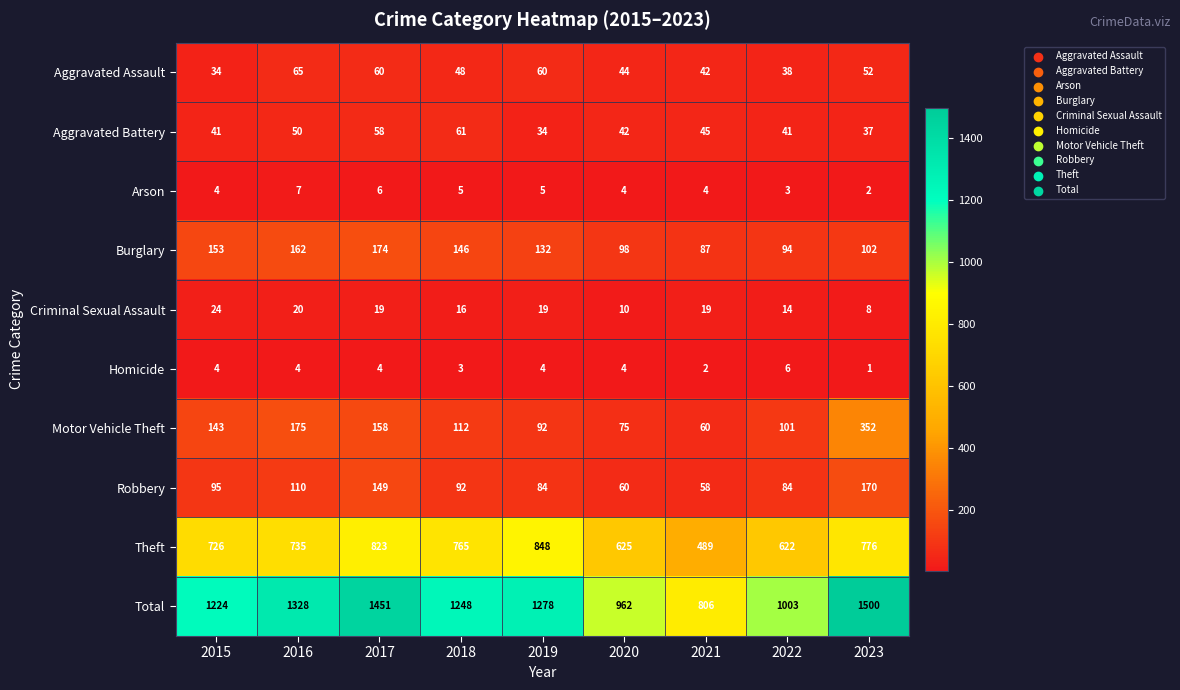

At which label is Theft closest to 668?

2020